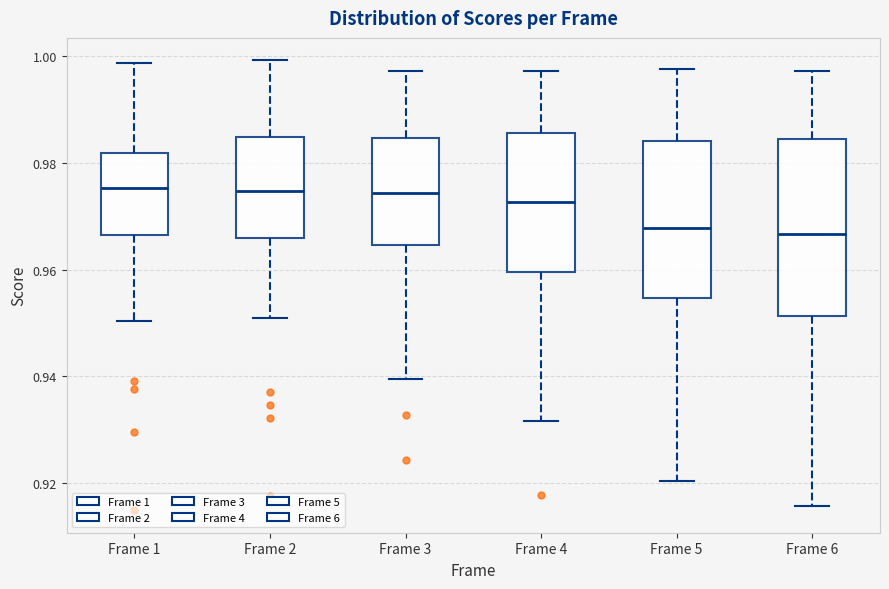

Where is the upper edge of the box for Frame 1 on the y-axis? The values are not printed on the chart, so give them approximately, as read against the axis.

0.982